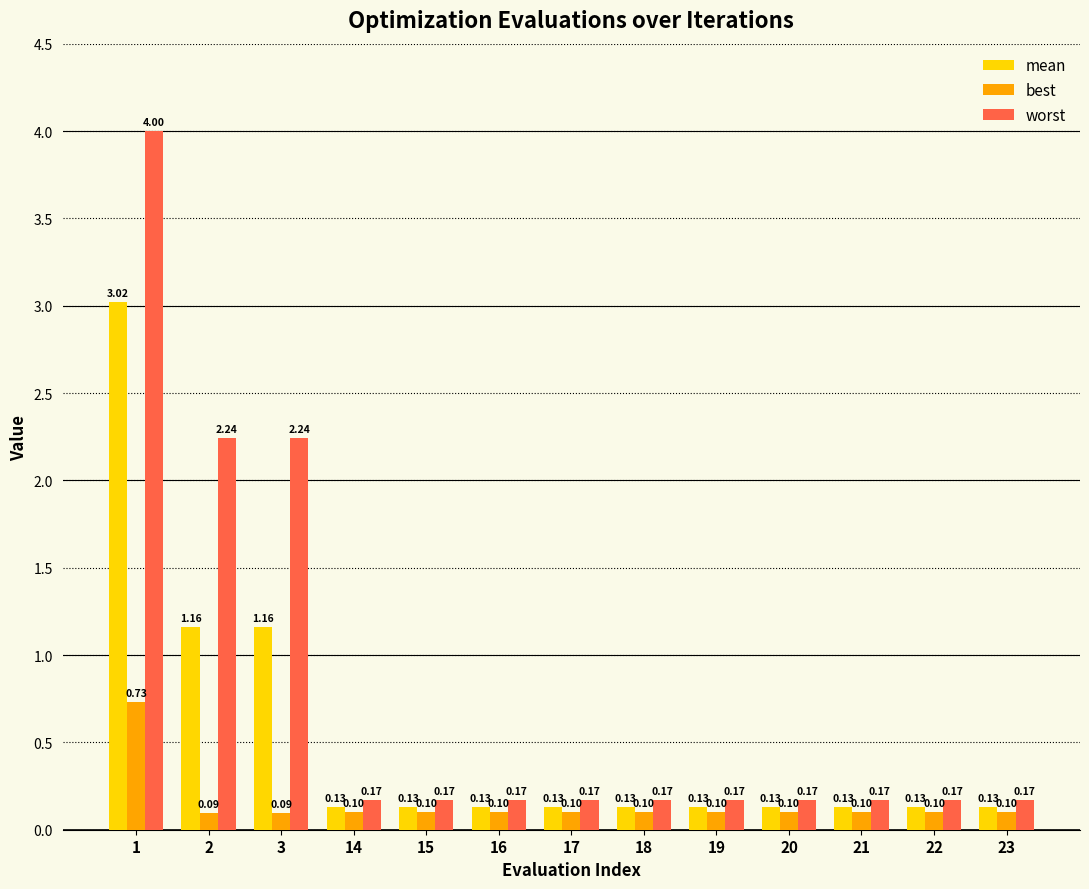

At 21, list the series in order from largest to smallest.

worst, mean, best